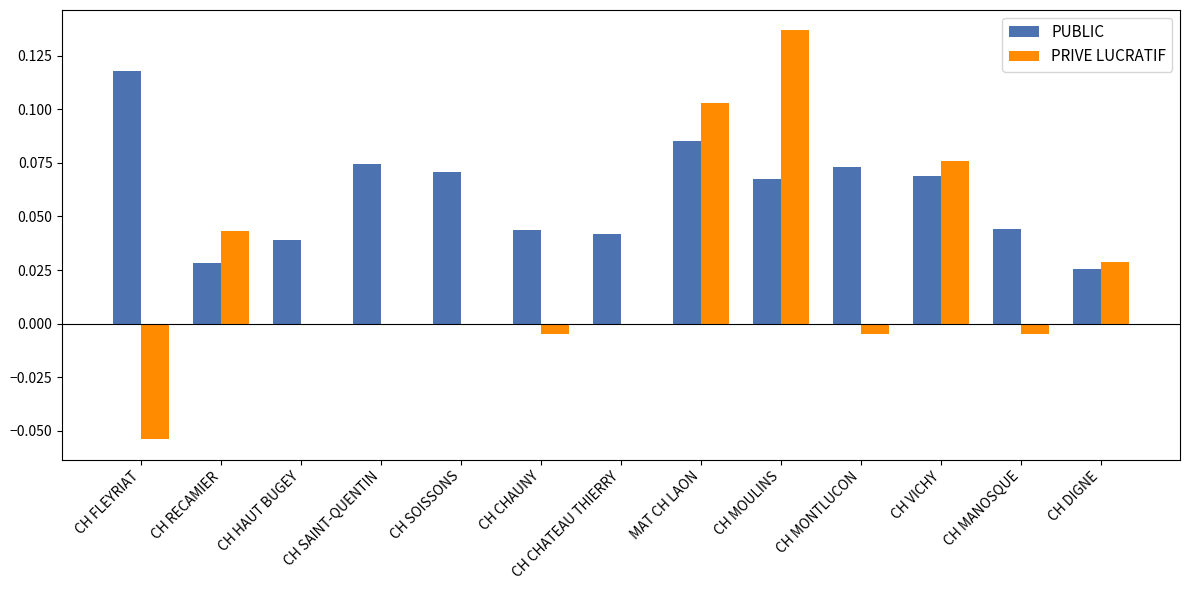

At which label does PRIVE LUCRATIF reach its peak?

CH MOULINS